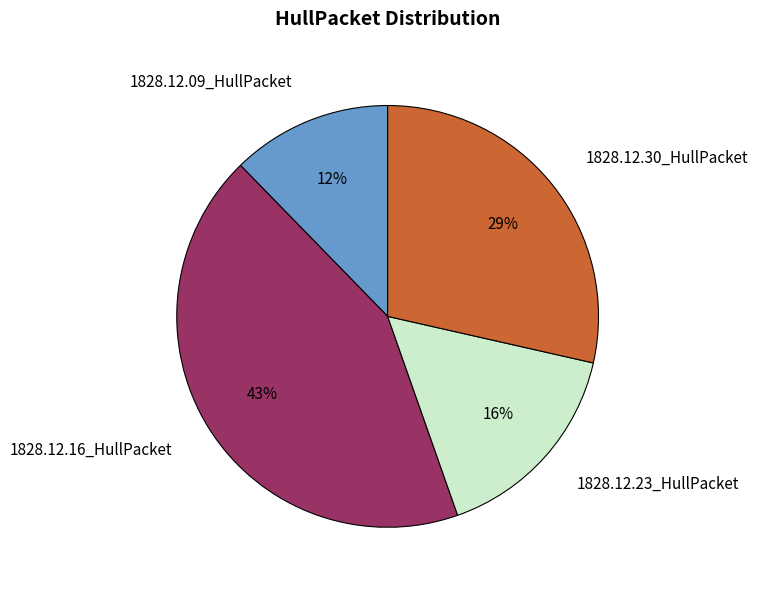

What is the largest slice in the pie chart?

1828.12.16_HullPacket